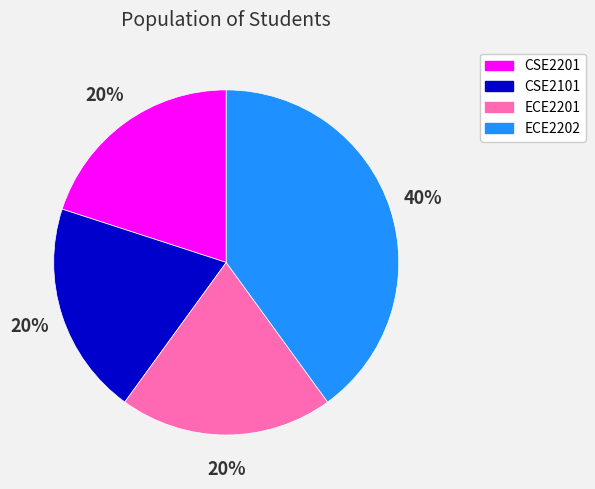

What is the largest slice in the pie chart?

ECE2202